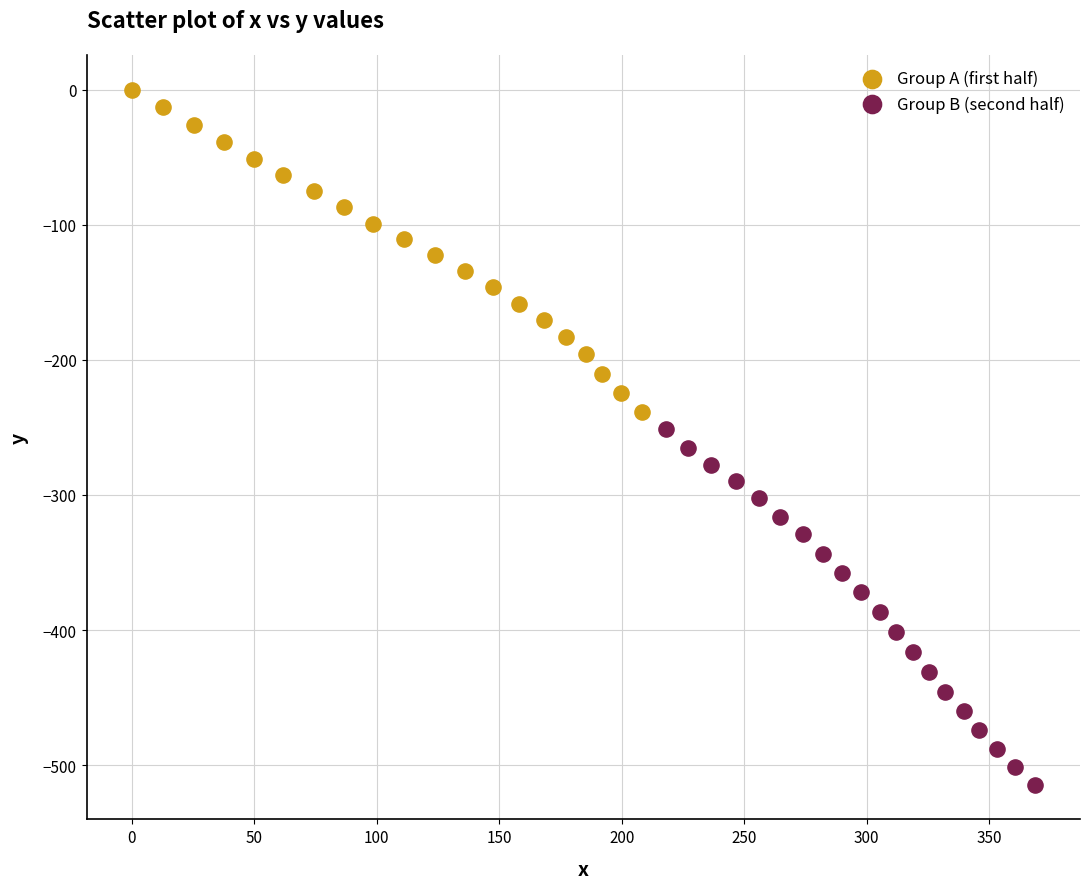

Which series reaches the minimum Y coordinate?

Group B (second half)